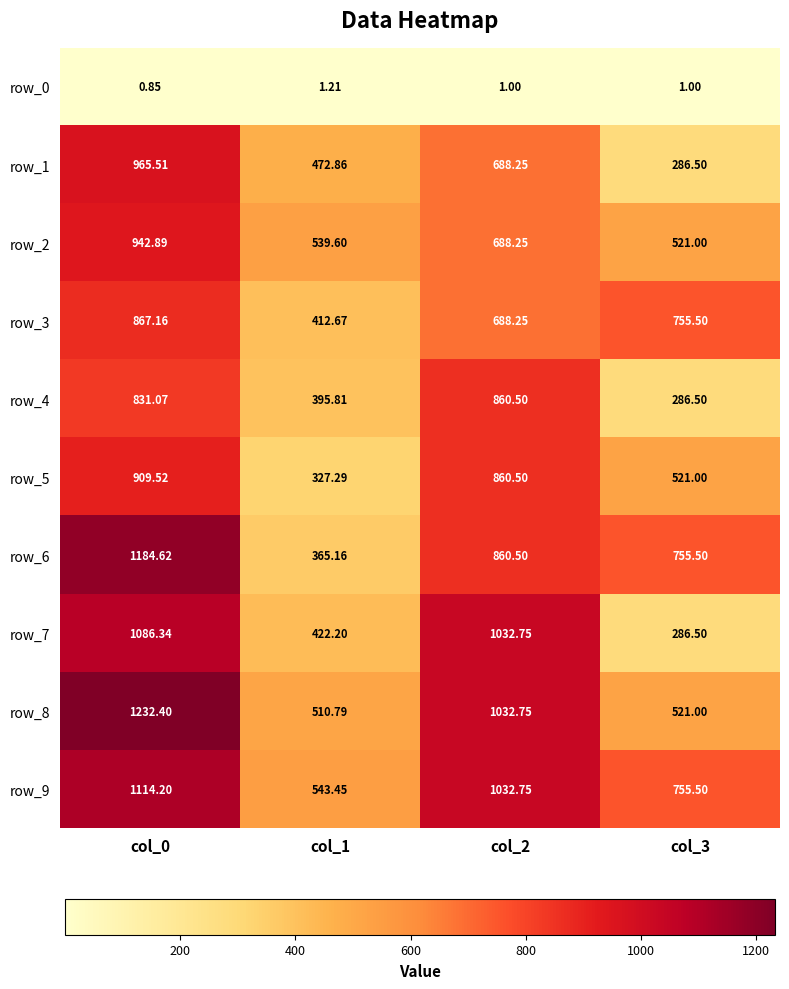

What is the difference between the second highest and minimum values in the row_2 series?

167.2